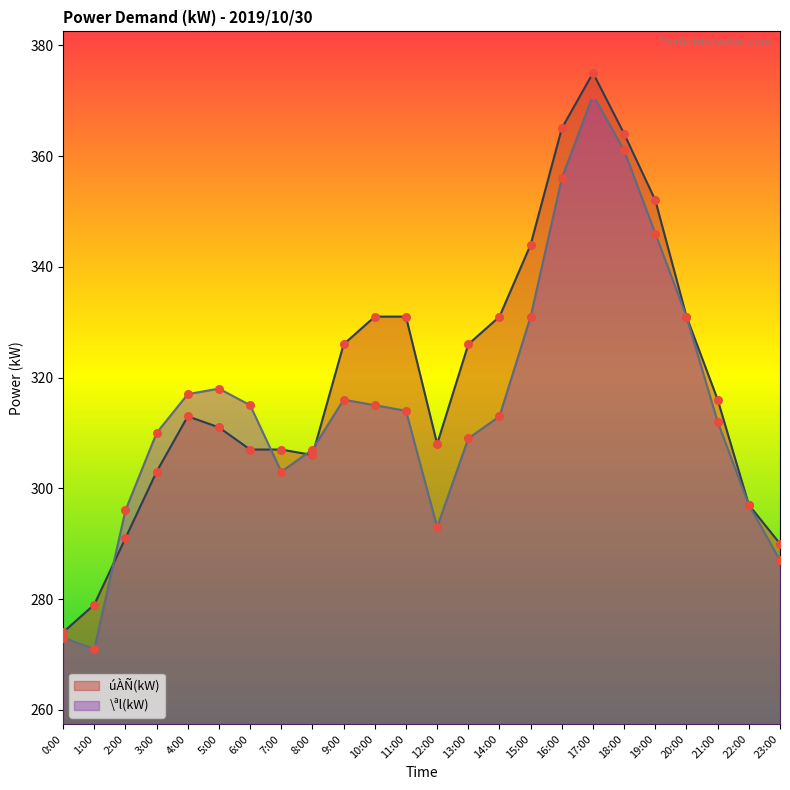

Is the value of úÀÑ(kW) at 11:00 greater than the value of \ªl(kW) at 23:00?

Yes